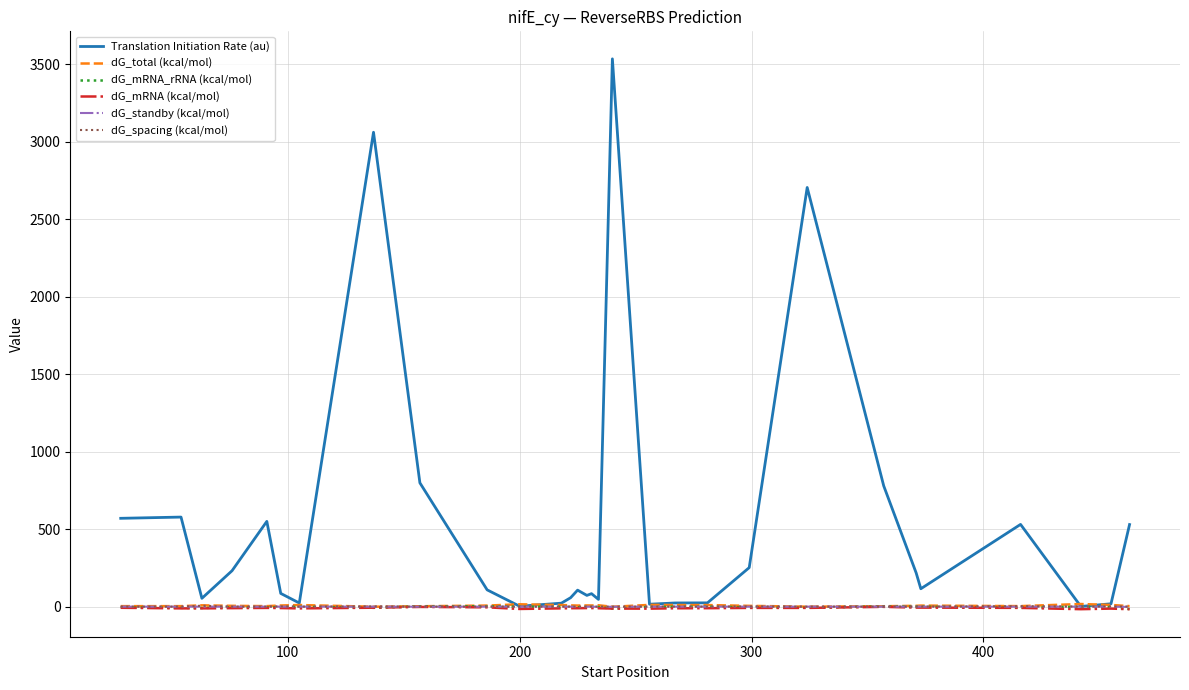

At how many categories does at least one series exceed 3242?

1